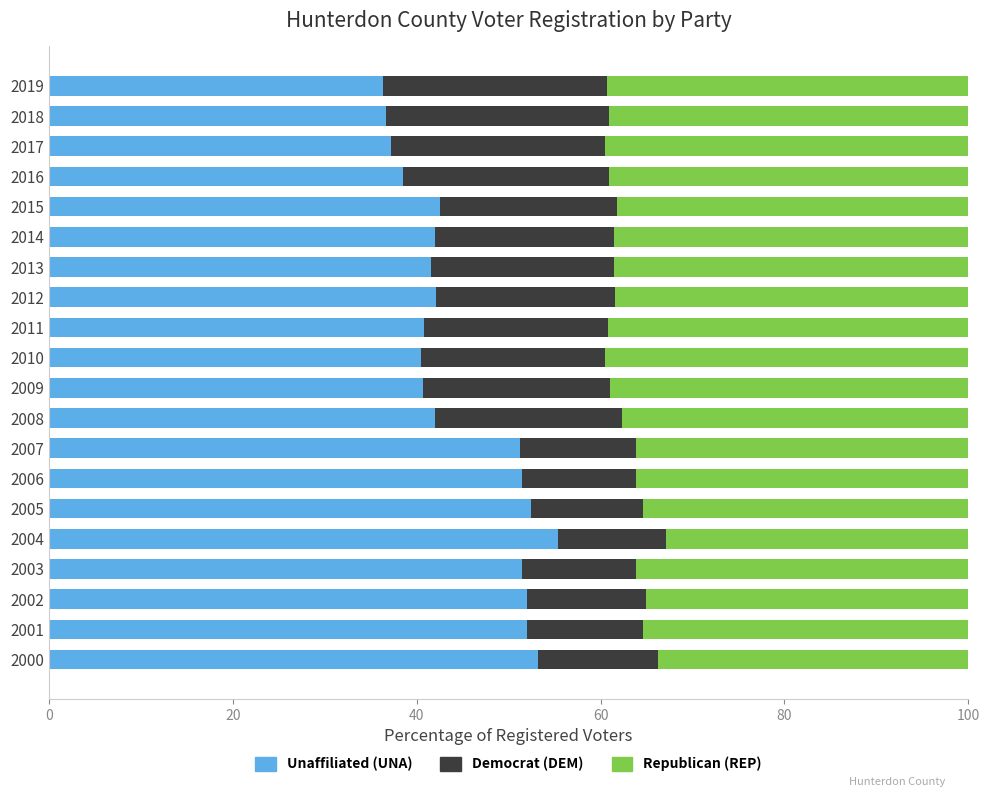

What is the total value across all series at 2019?

100.0